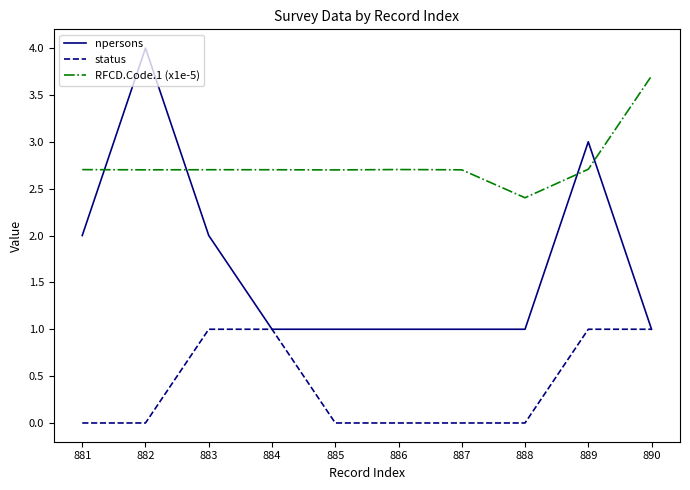

Which series has the widest spread of values?

npersons